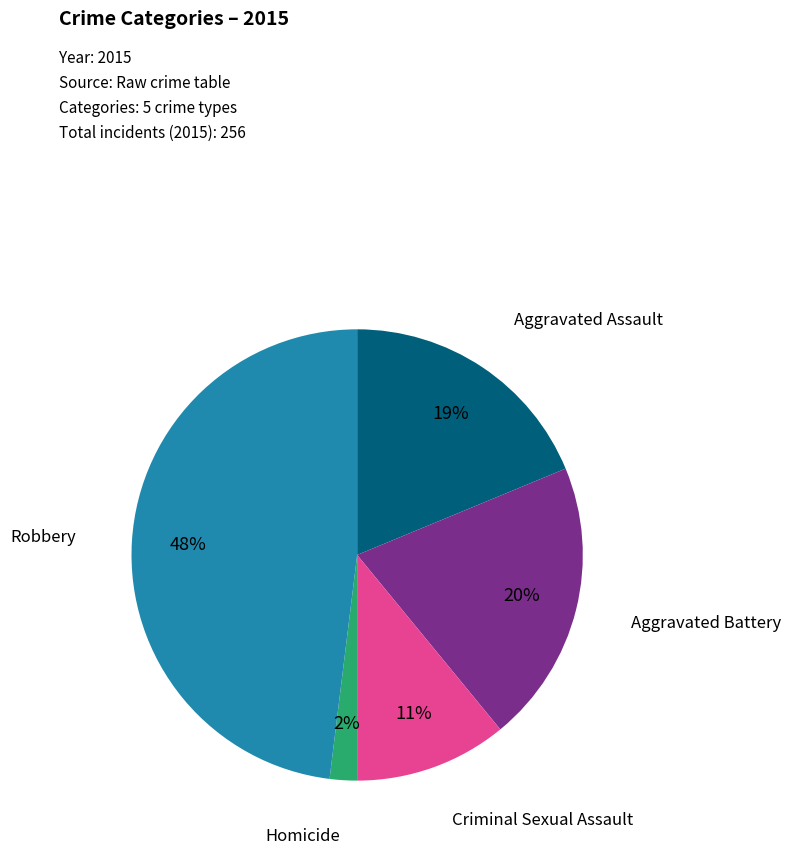

To the nearest percent, what is the average slice percentage?

20%